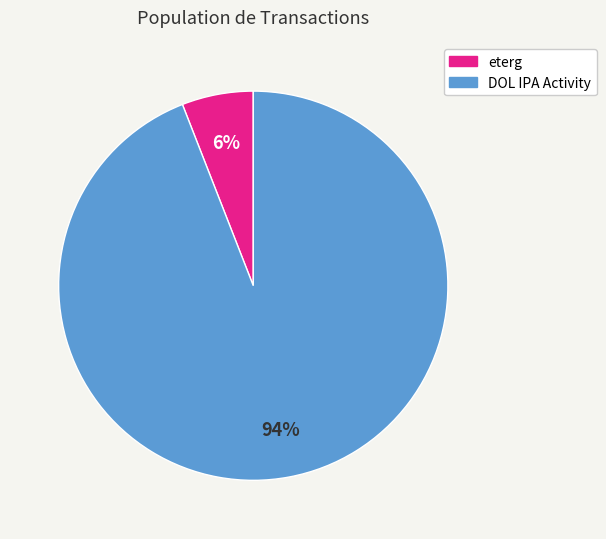

Rank the categories by value from lowest to highest.

eterg, DOL IPA Activity